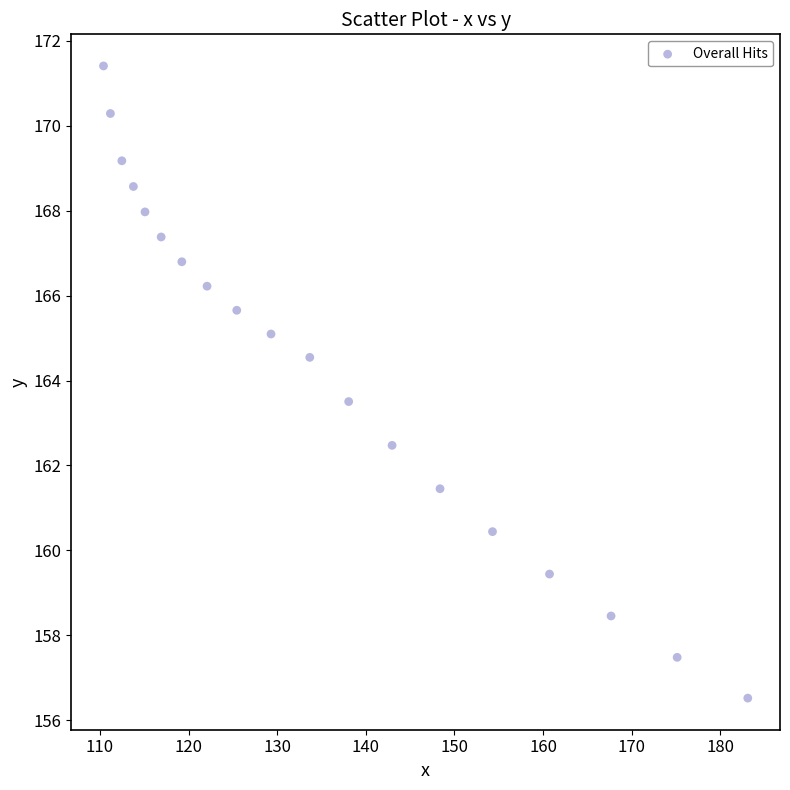

What is the range of Y values (max minus min)?

14.9